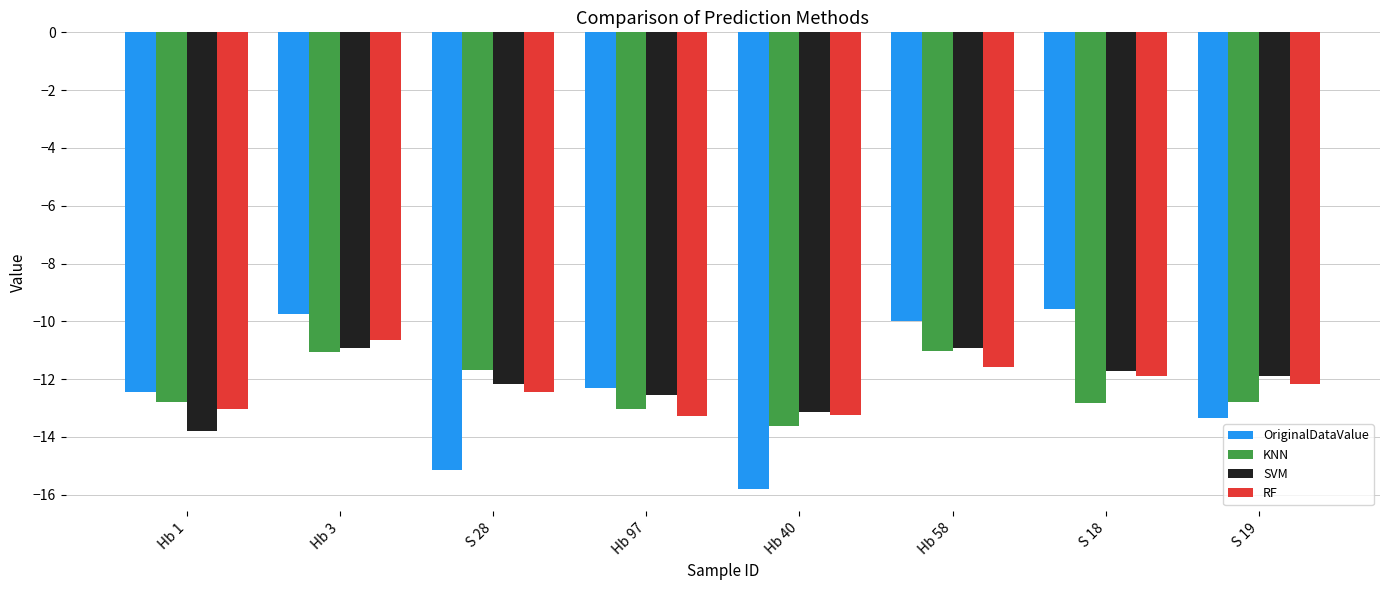

The RF series shows -7.0 at S 19. True or false?

False